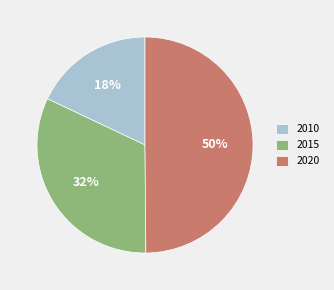

To the nearest percent, what percentage of the pie is 2020?

50%